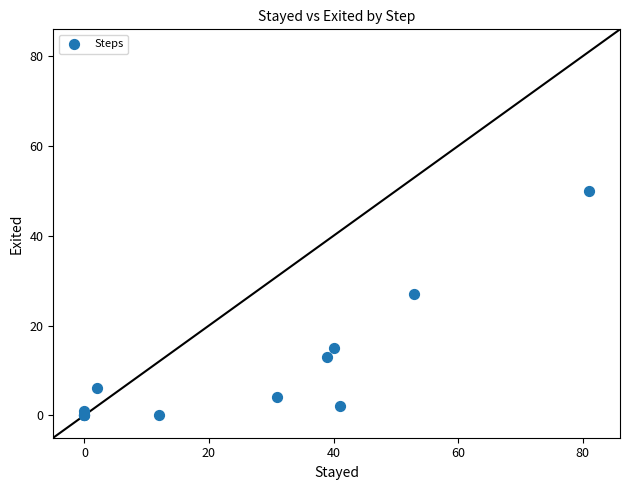

What Y value in the scatter plot is closest to 25?

27